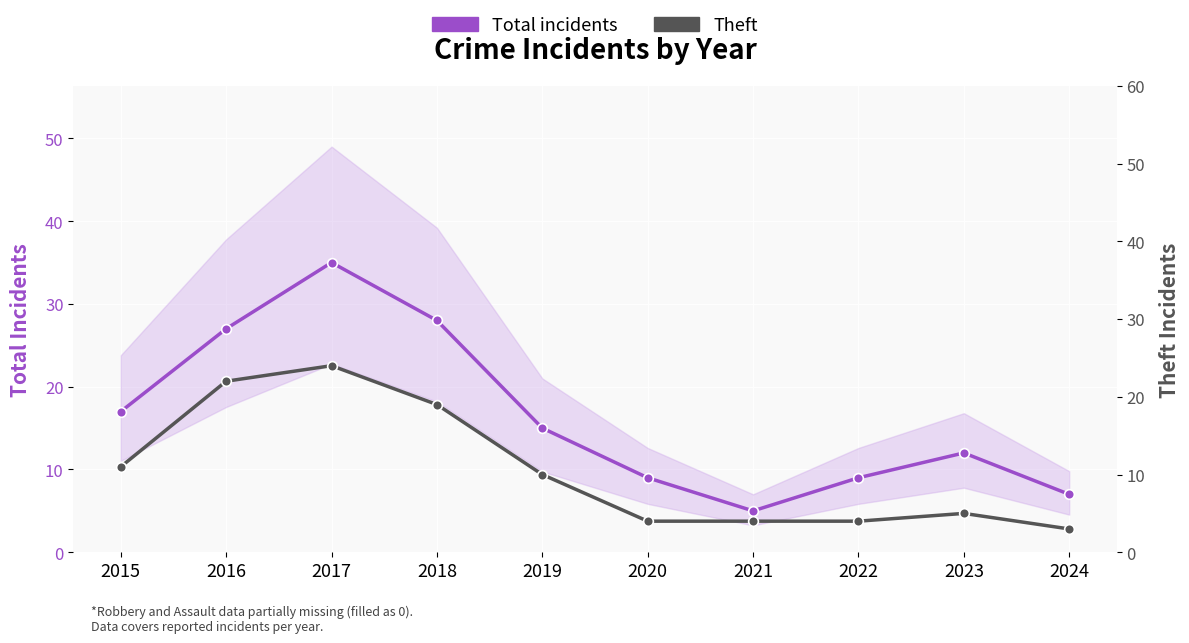

At which label does Theft reach its peak?

2017